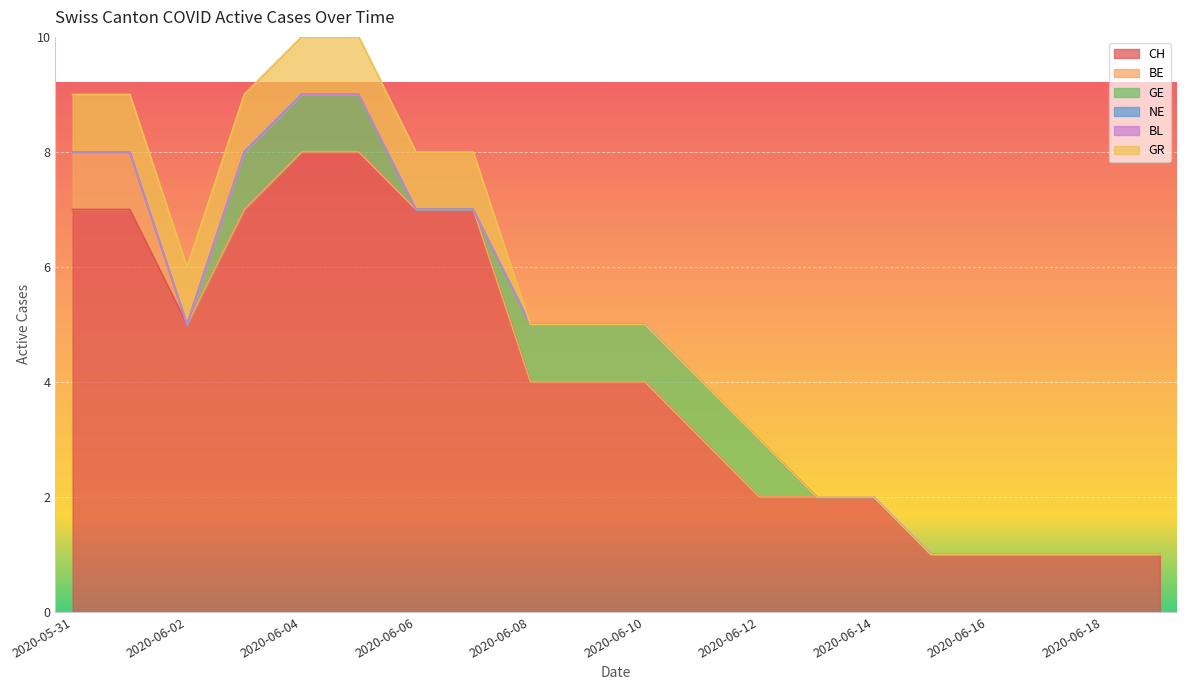

At which category is the sum across all series the highest?

2020-06-04